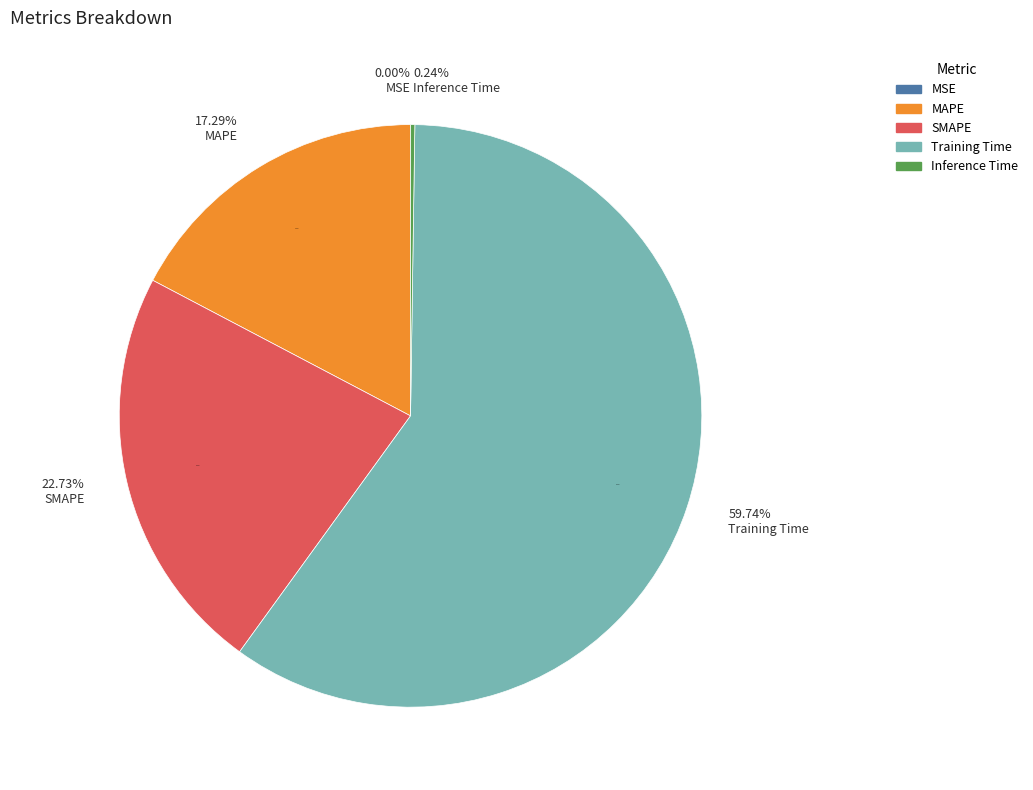

The MAPE slice represents 17% of the pie. True or false?

True